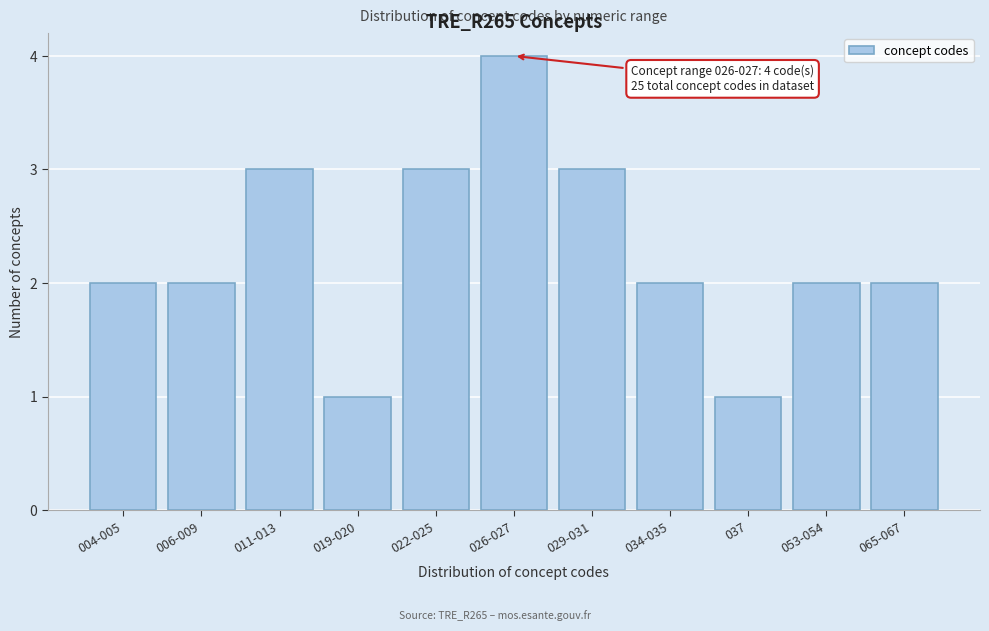

Reading left to right, extract all data points from this chart.

2	2	3	1	3	4	3	2	1	2	2